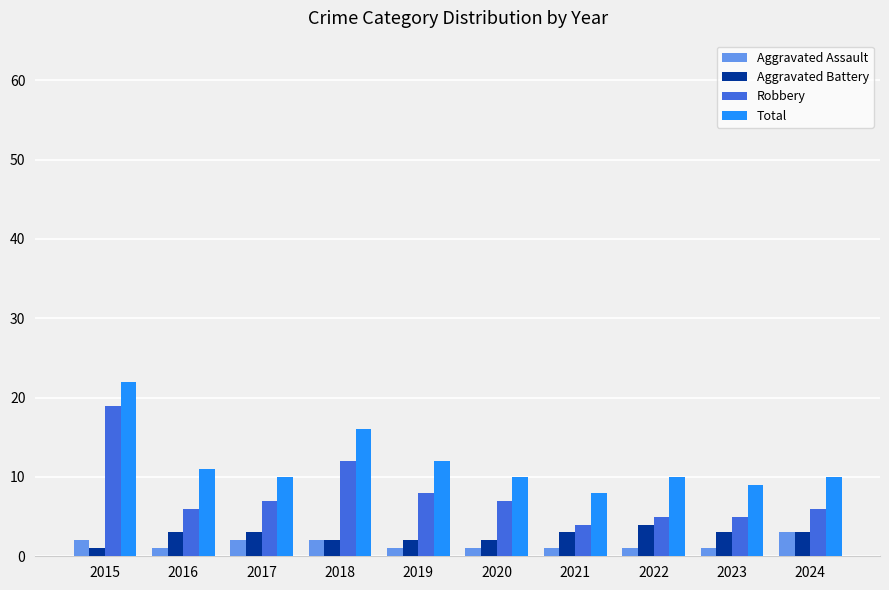

Which series has the largest range (max minus min)?

Robbery